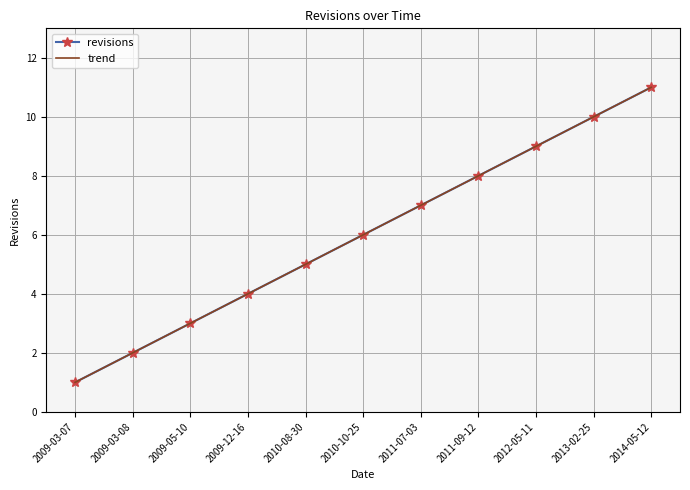

What is the difference between the maximum and minimum values in the revisions series?

10.0